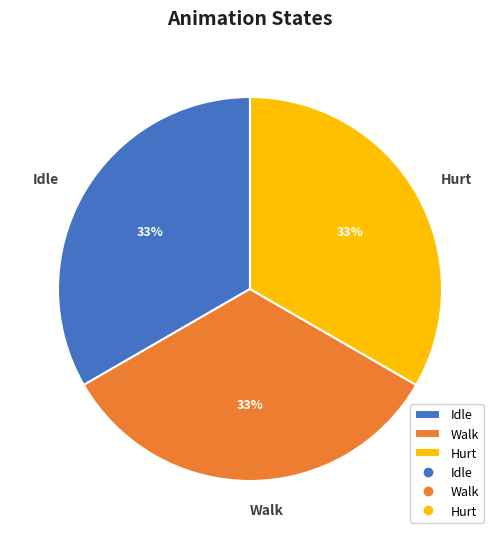

How many segments does this pie chart have?

3